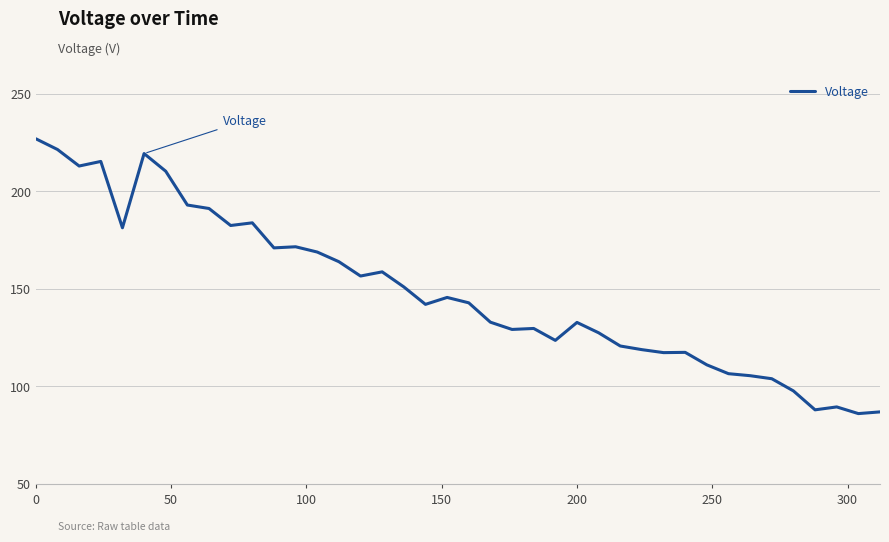

What is the difference between the maximum and minimum values?

140.8